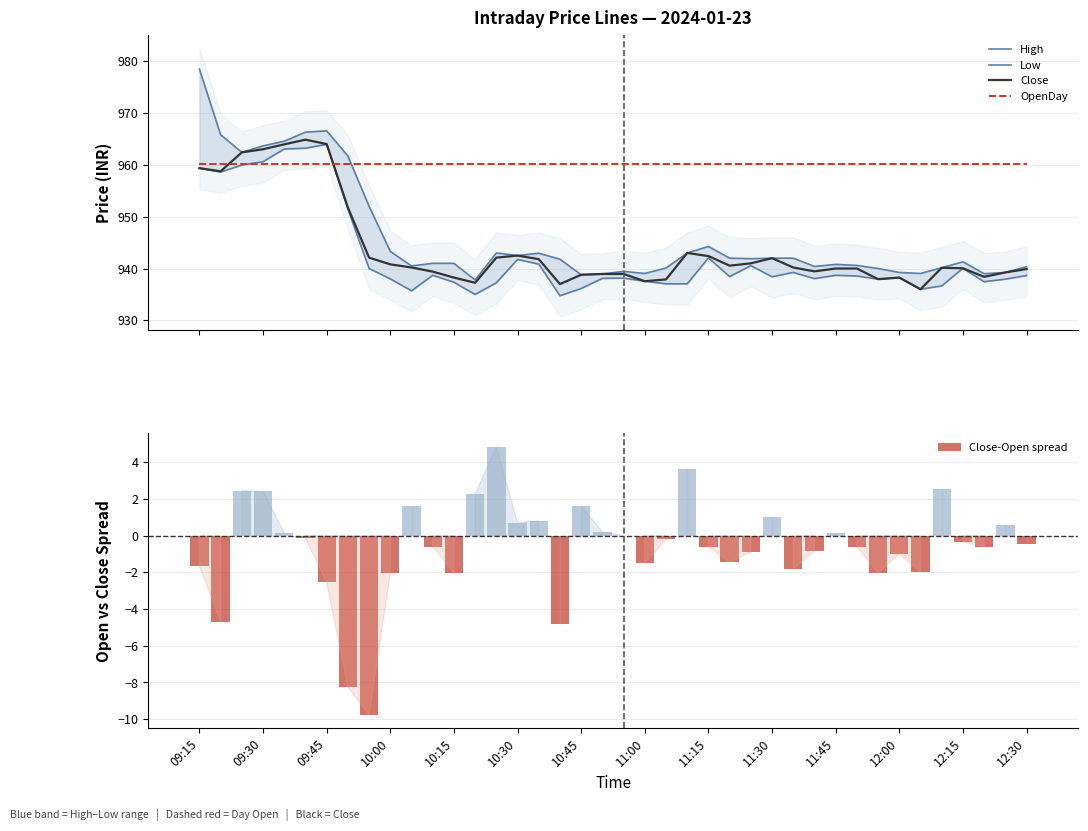

What is the lowest value of the Close series?

936.0